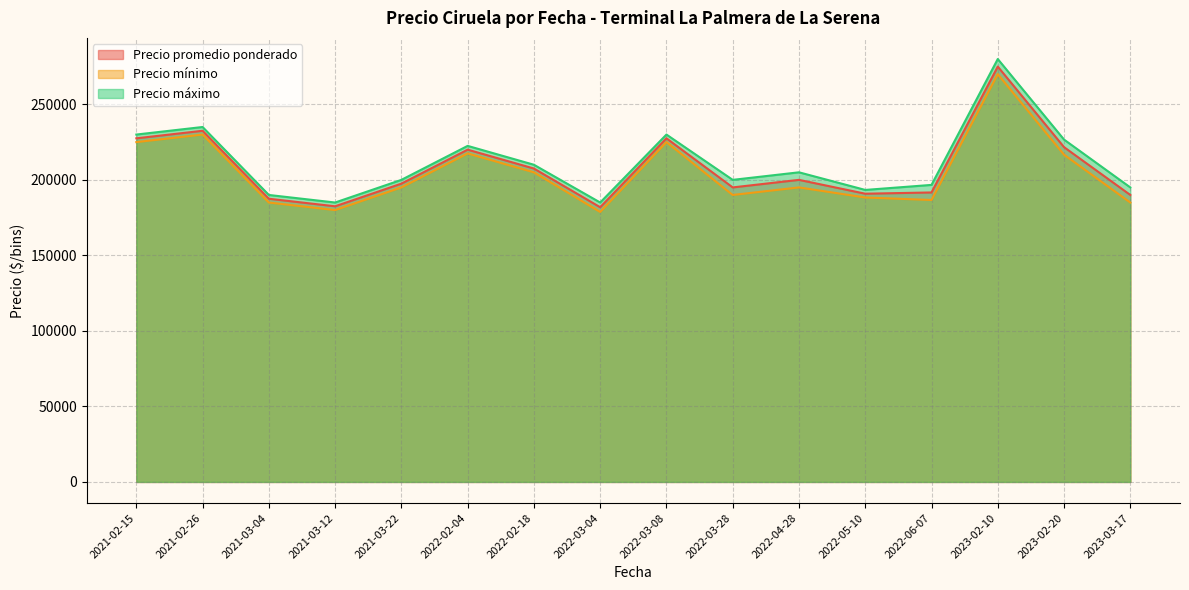

Rank the series by their average value, from lowest to highest.

Precio mínimo, Precio promedio ponderado, Precio máximo